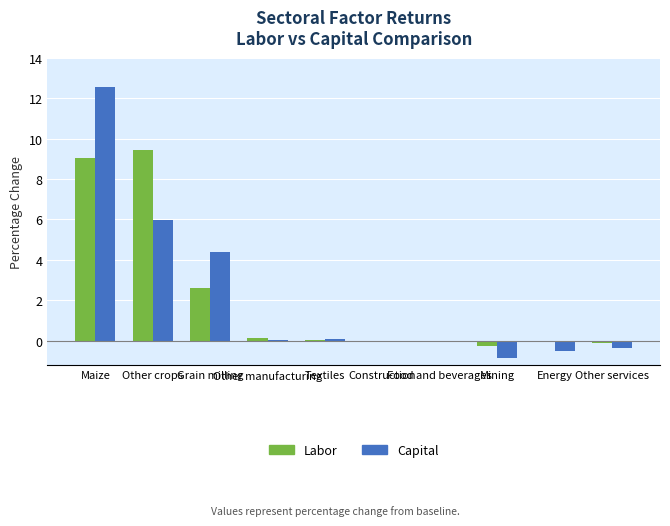

At which label does Labor first exceed 0?

Maize